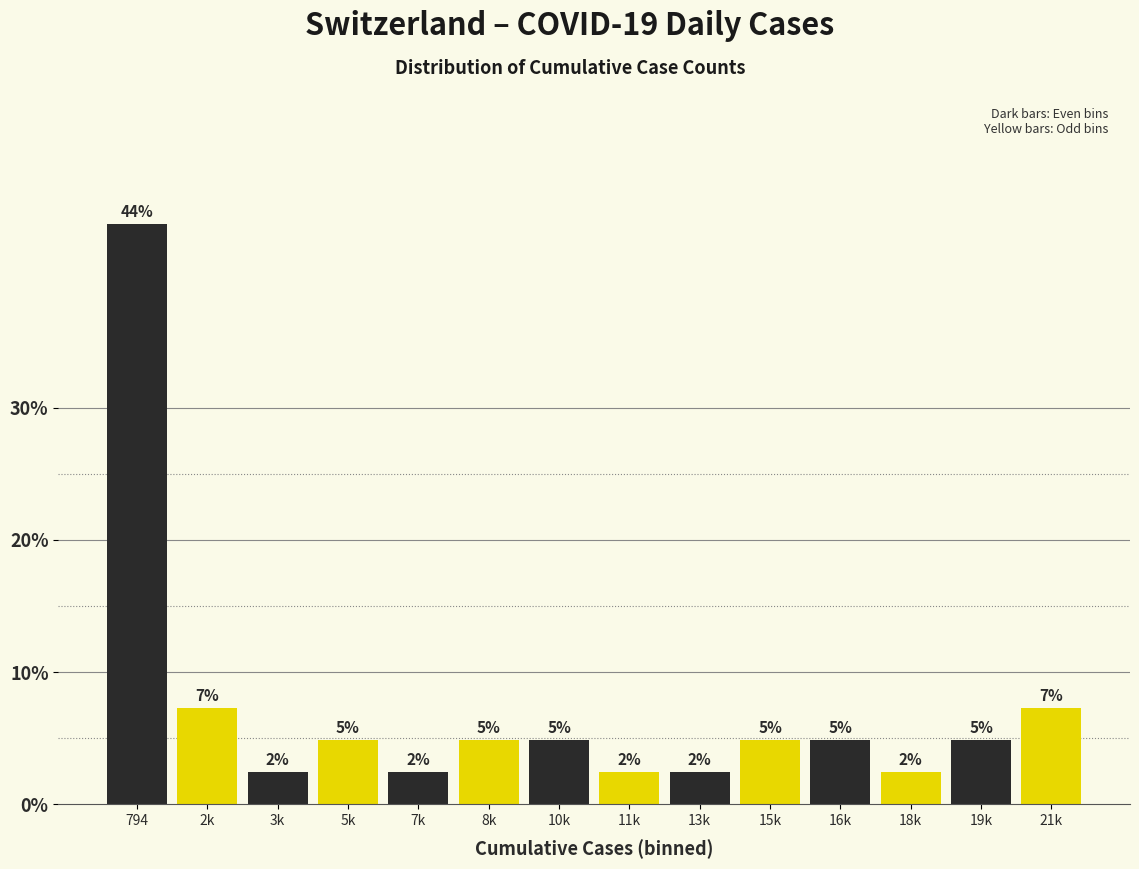

How many bars are there in total?

14